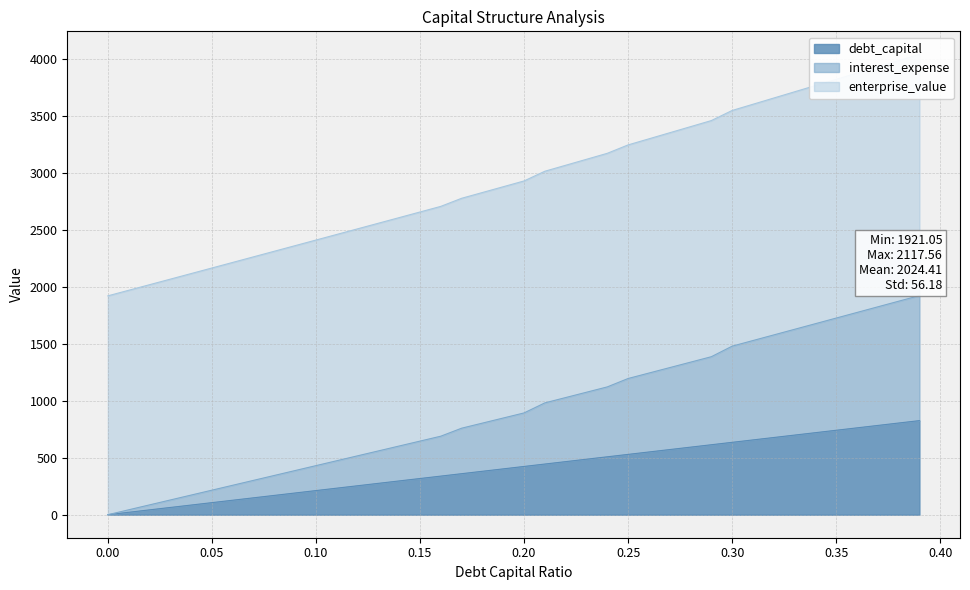

What is the value of the enterprise_value point at the 30th from the left?

3459.5